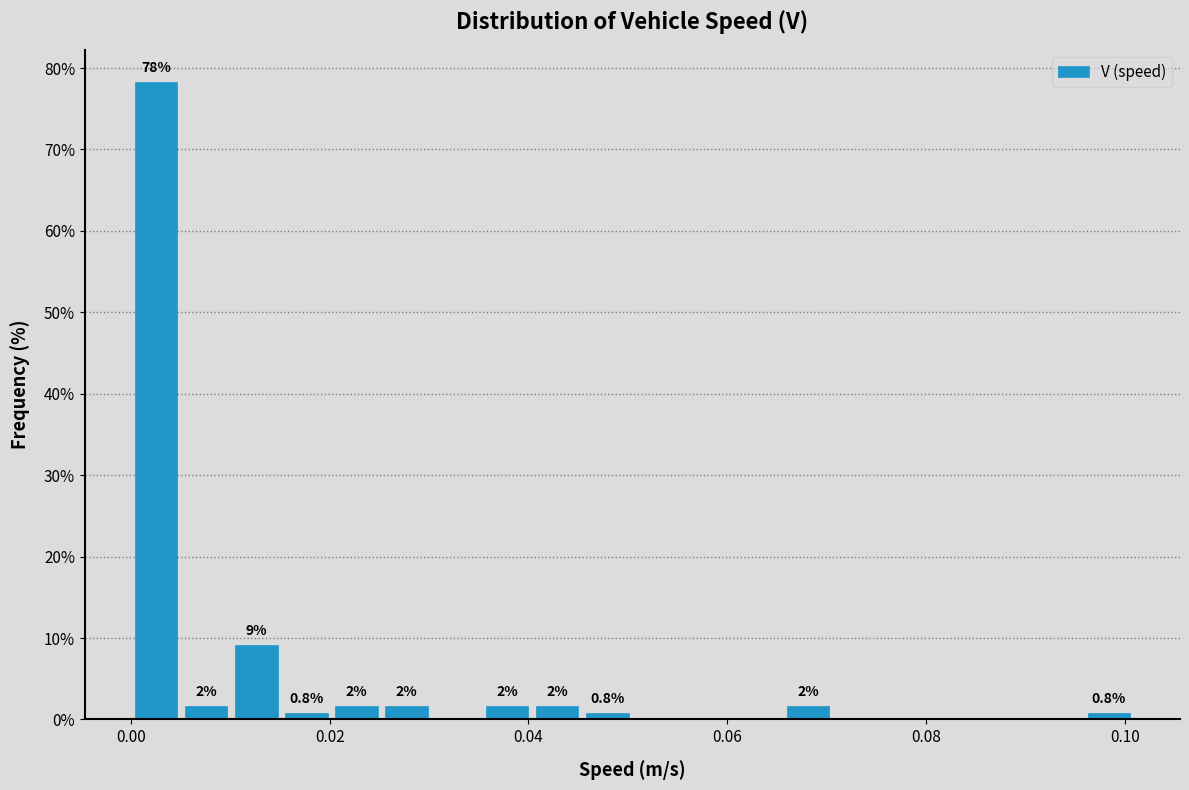

Around what value on the x-axis is the tallest bar? Give the approximate position of its centre, as read against the axis.

0.002